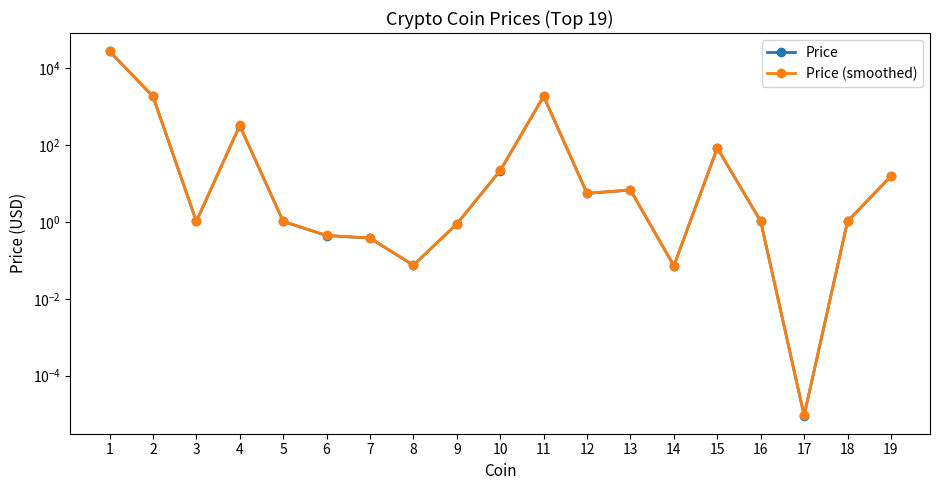

List the labels in order of Price (smoothed) value, smallest first.

17, 14, 8, 7, 6, 9, 5, 18, 3, 16, 12, 13, 19, 10, 15, 4, 2, 11, 1